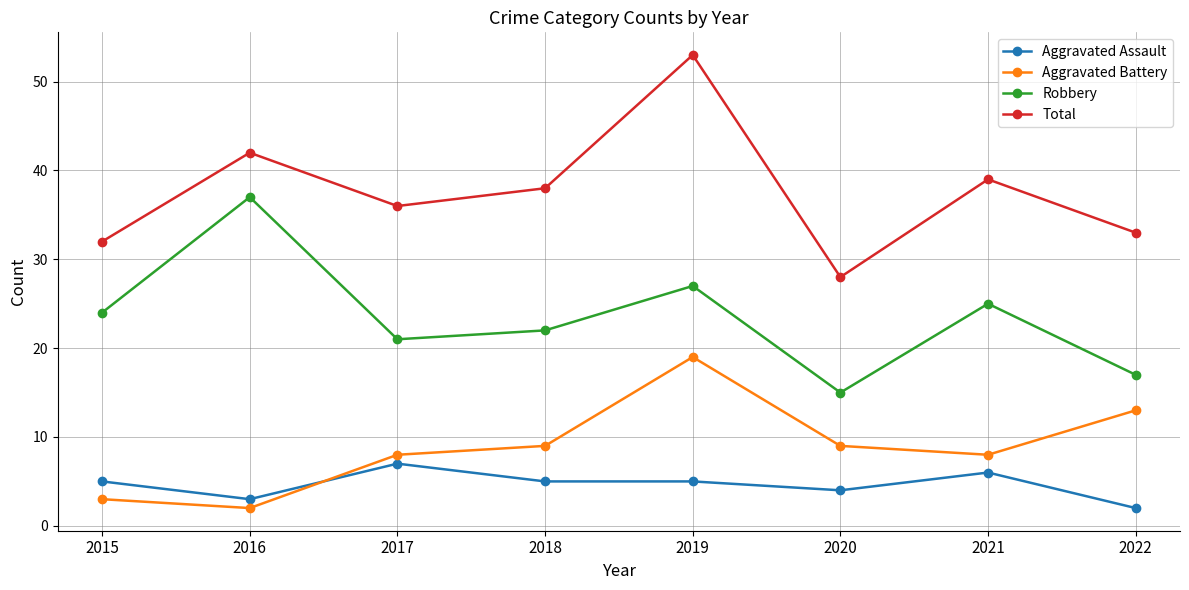

How many distinct data groups are displayed?

4